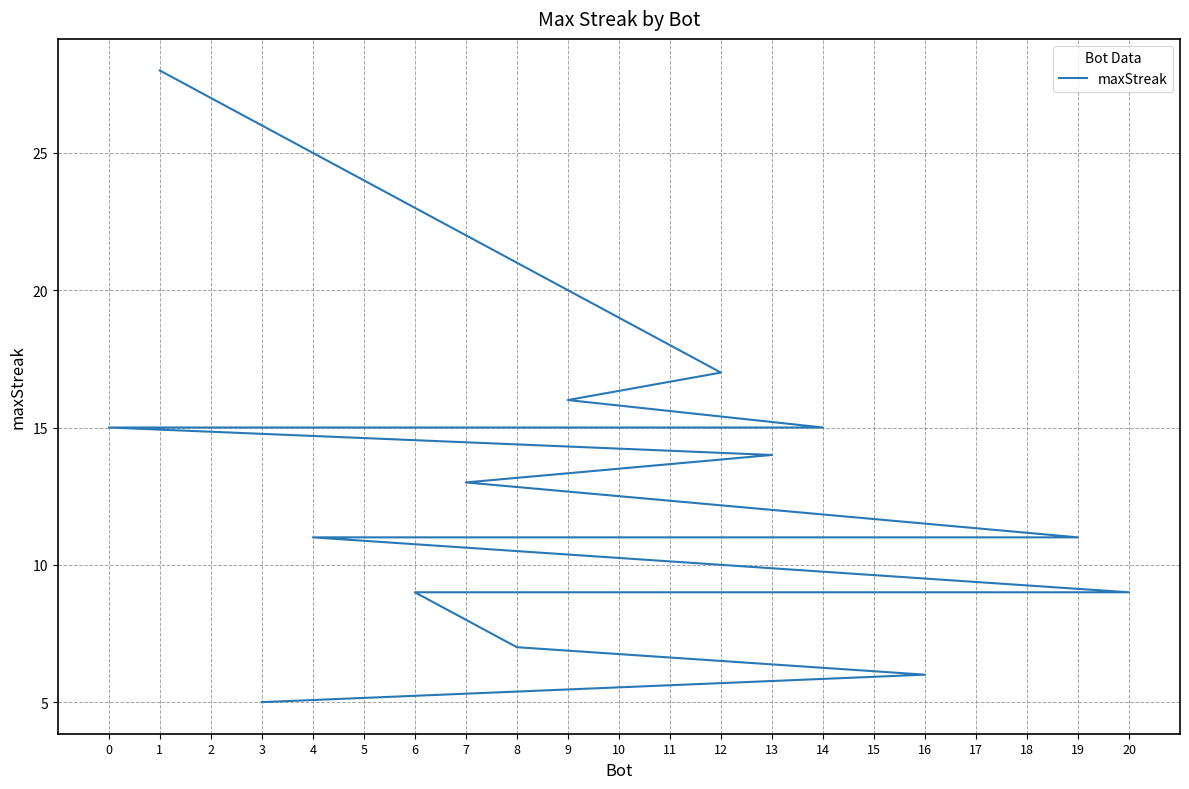

List the labels in order of value, largest first.

1, 12, 9, 14, 11, 2, 0, 13, 7, 19, 5, 4, 20, 18, 17, 15, 10, 6, 8, 16, 3